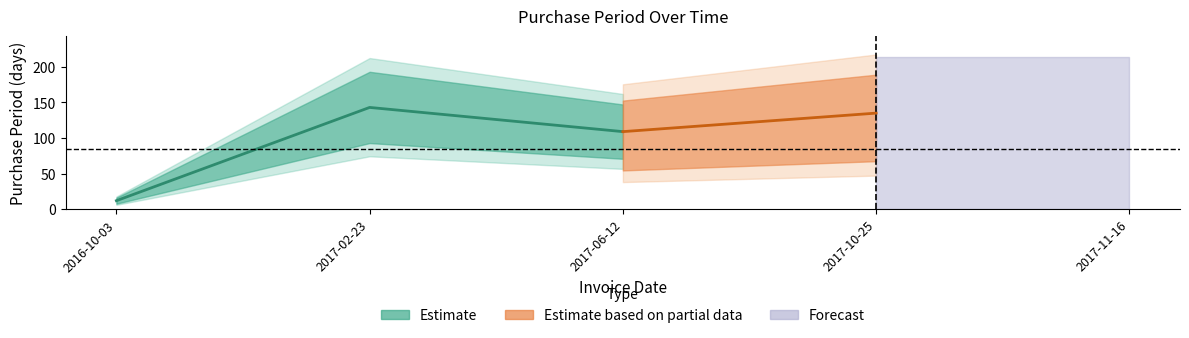

List the labels in order of value, largest first.

2017-02-23, 2017-10-25, 2017-06-12, 2017-11-16, 2016-10-03